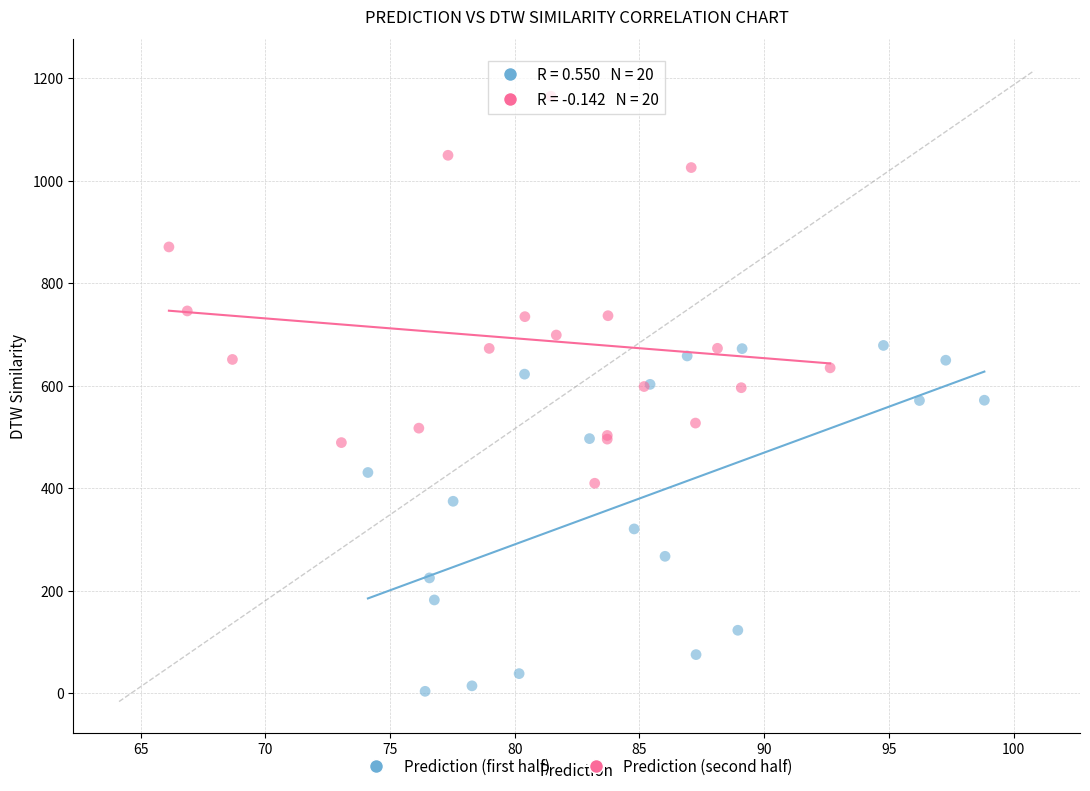

Which series has the largest Y range (max minus min)?

Prediction (second half)